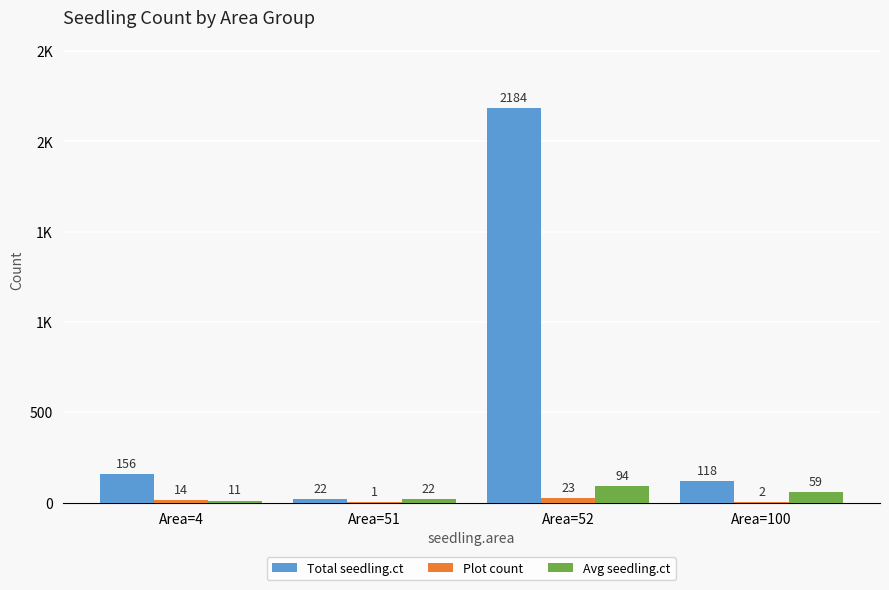

What are all the series names shown in the legend?

Total seedling.ct, Plot count, Avg seedling.ct